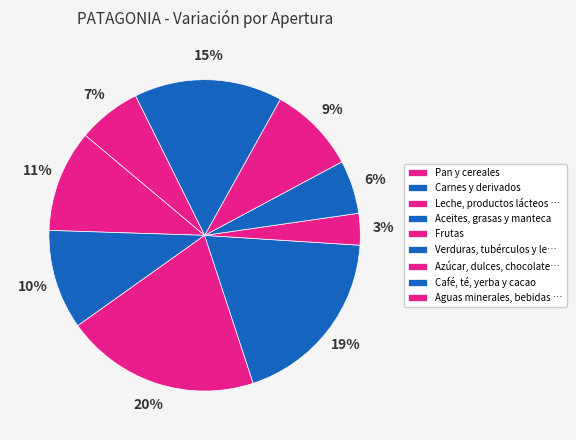

What portion of the pie excludes Aceites, grasas y manteca?

81.1%